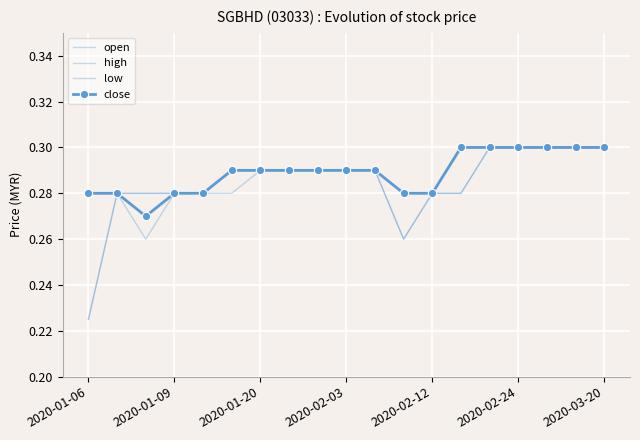

Rank the series by their maximum value, from lowest to highest.

open, high, low, close